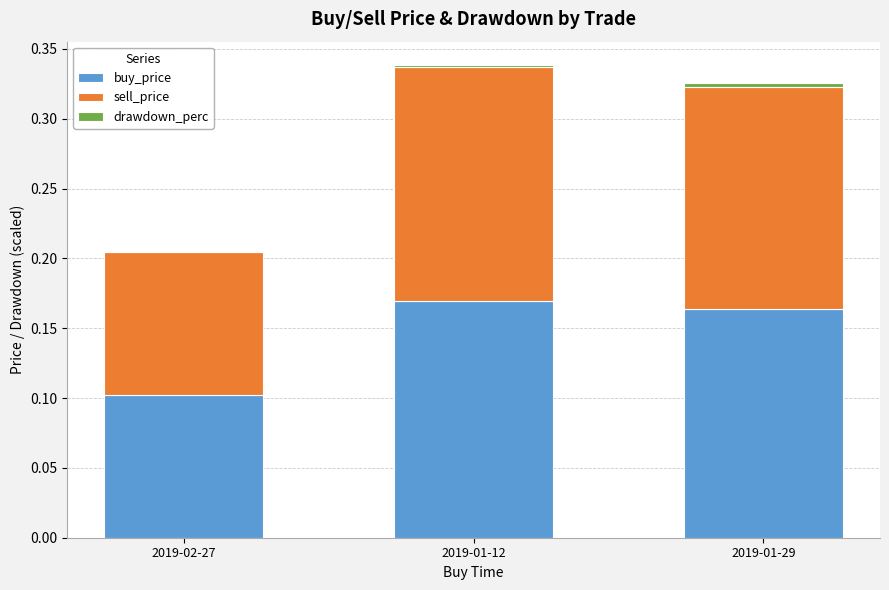

True or false: buy_price has a value of 0.1 at 2019-02-27.

True